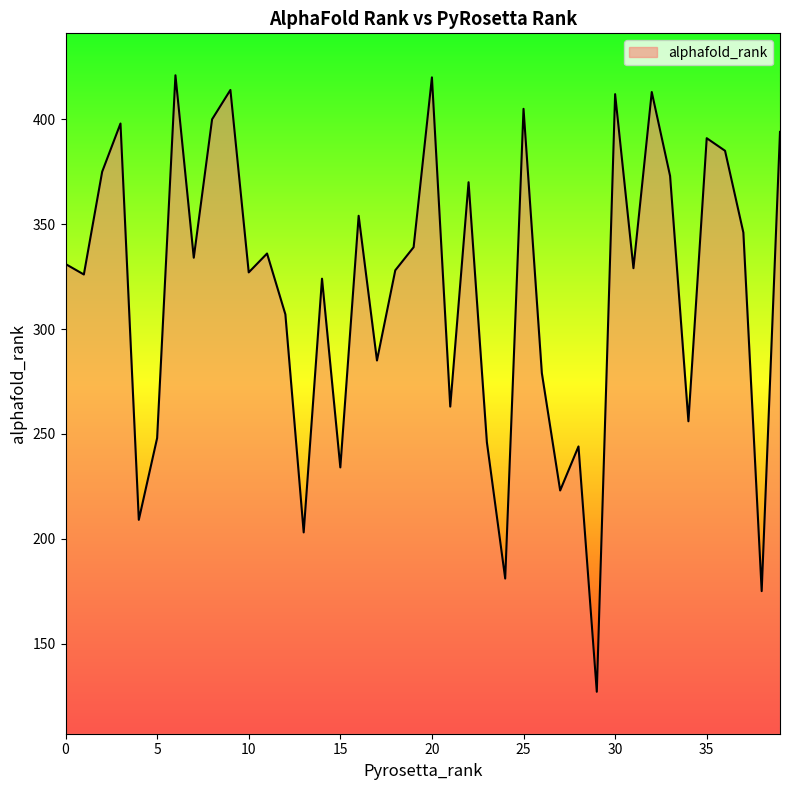

Does the chart display data point markers on the line(s)?

No